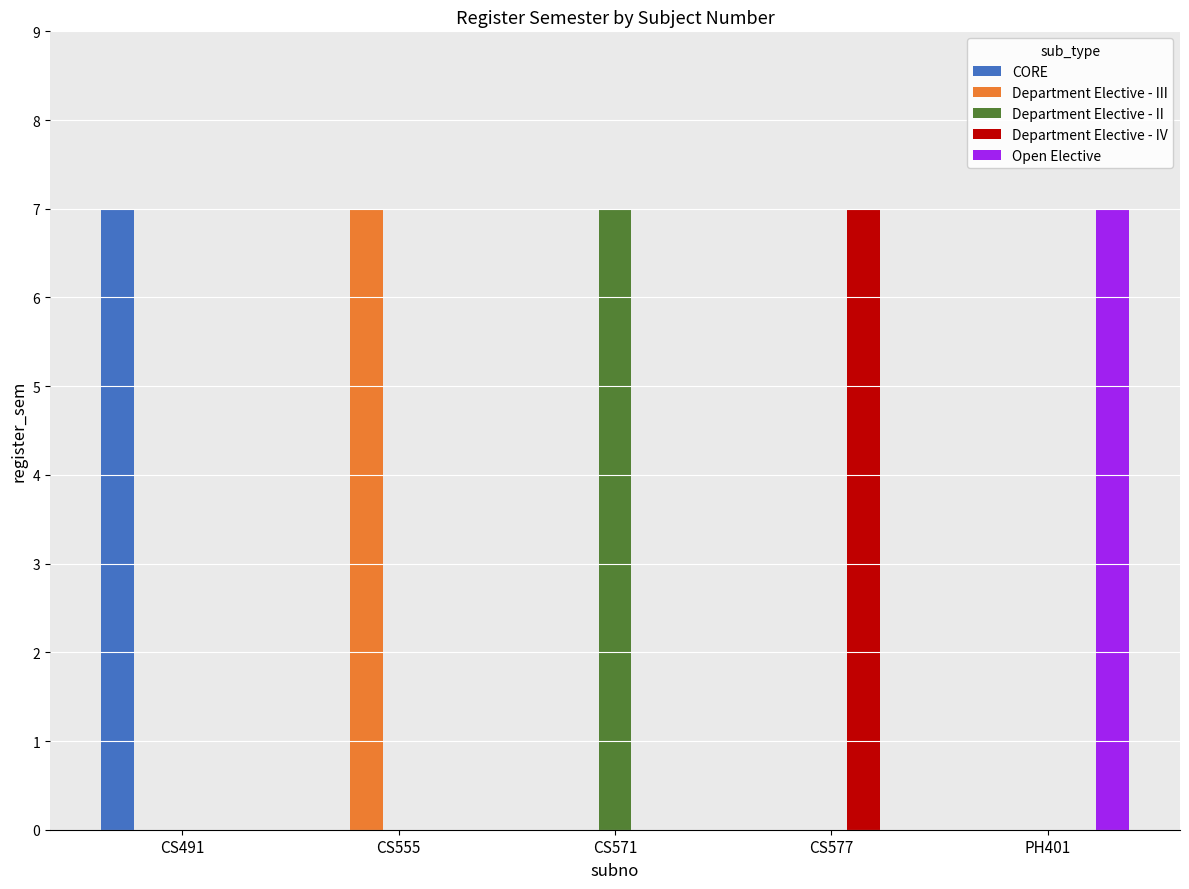

How many groups of bars are there?

5